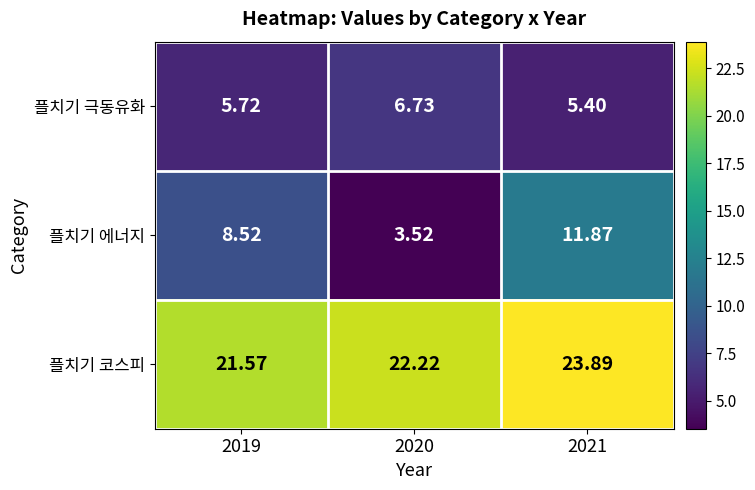

Which series has the largest total across all categories?

플치기 코스피